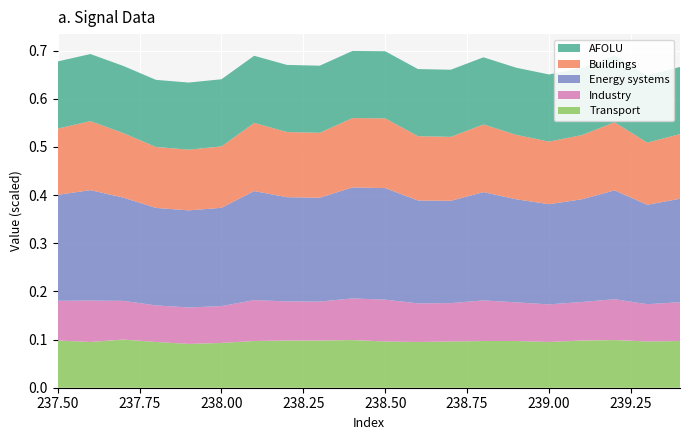

What are all the series names shown in the legend?

AFOLU, Buildings, Energy systems, Industry, Transport